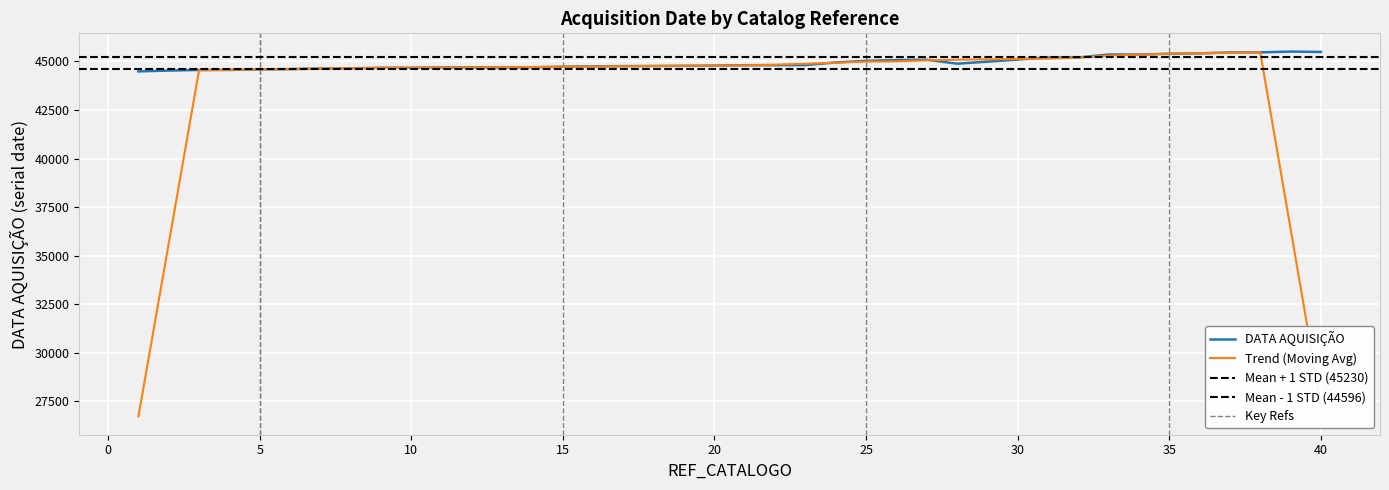

Rank the categories by value from lowest to highest.

1, 2, 3, 4, 5, 6, 7, 8, 9, 10, 11, 12, 13, 14, 15, 16, 17, 18, 19, 20, 21, 22, 23, 28, 24, 25, 26, 27, 31, 32, 33, 34, 35, 36, 37, 38, 40, 39